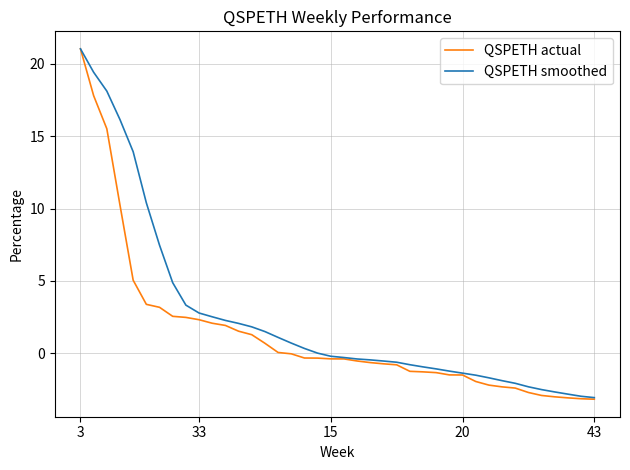

List the series in order of their overall mean, highest first.

QSPETH smoothed, QSPETH actual